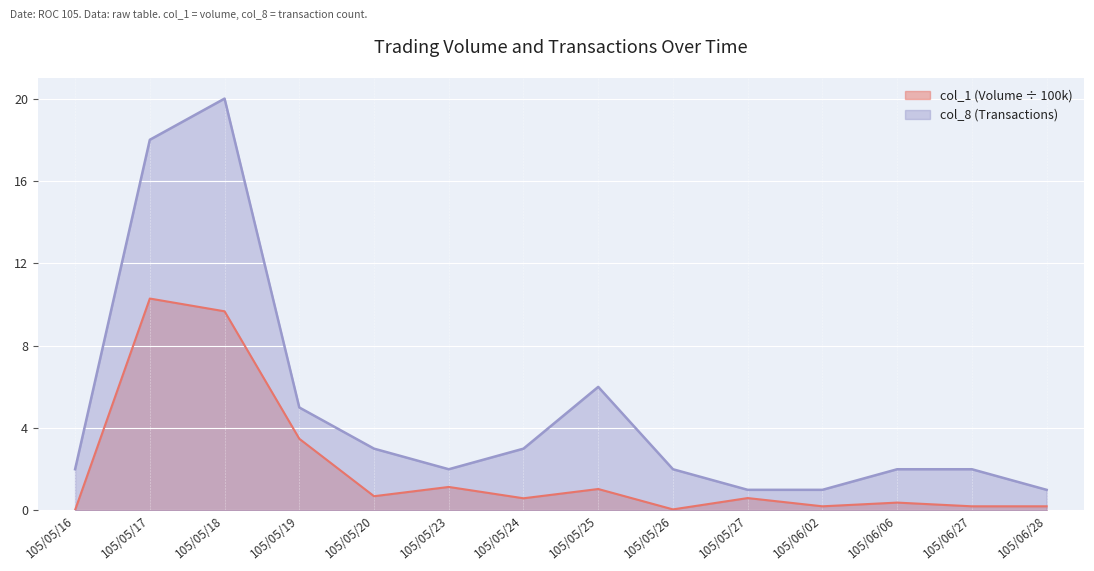

Which category has the highest value in the col_8 (Transactions) series?

105/05/18